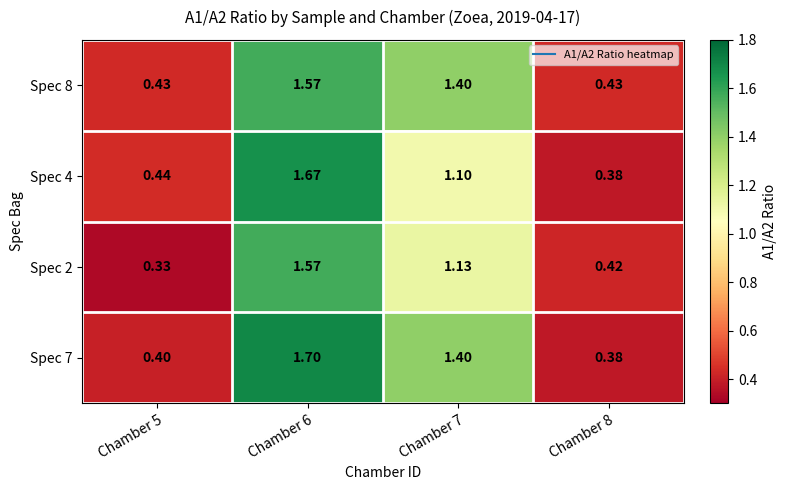

Is the value of Spec 7 at Chamber 7 greater than the value of Spec 8 at Chamber 5?

Yes